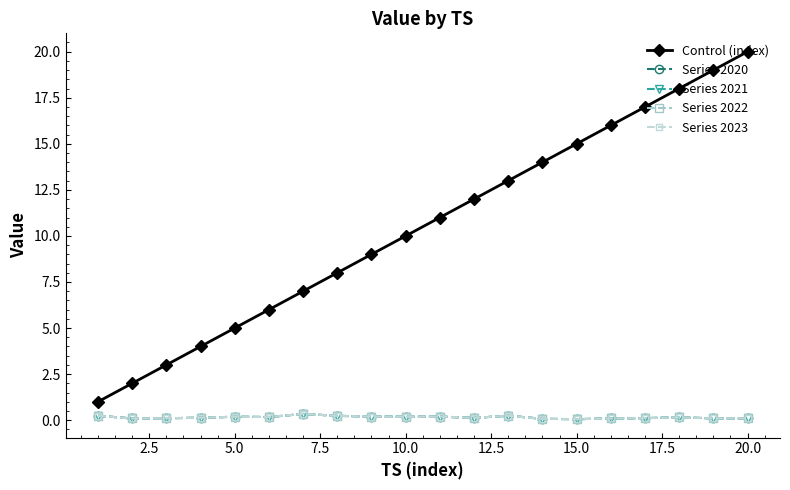

True or false: Control (index) has more than 0 points higher than both neighbors.

False